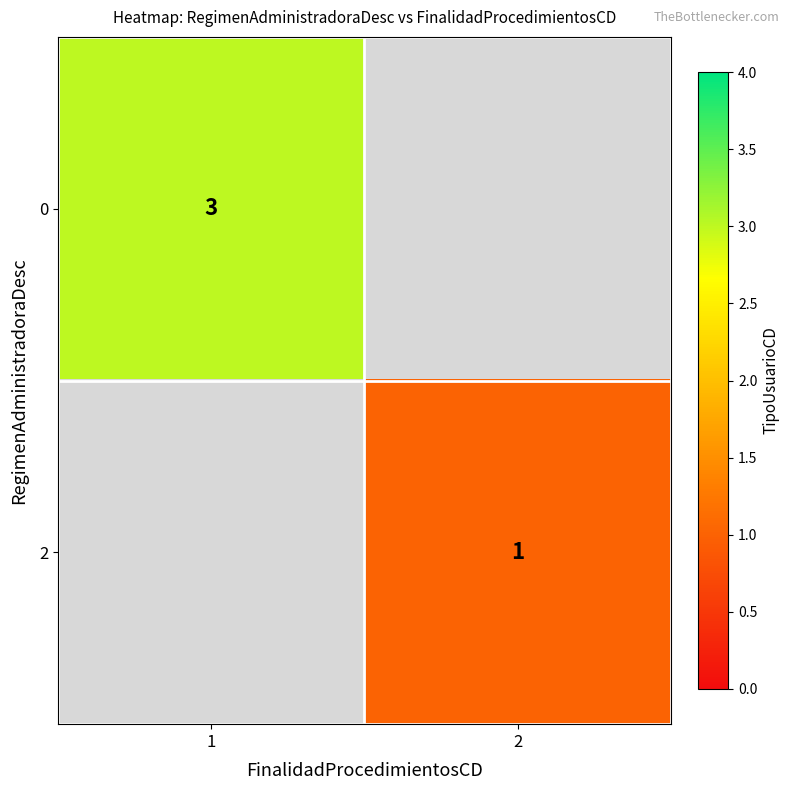

Is it true that 0 equals 5 at 1?

False